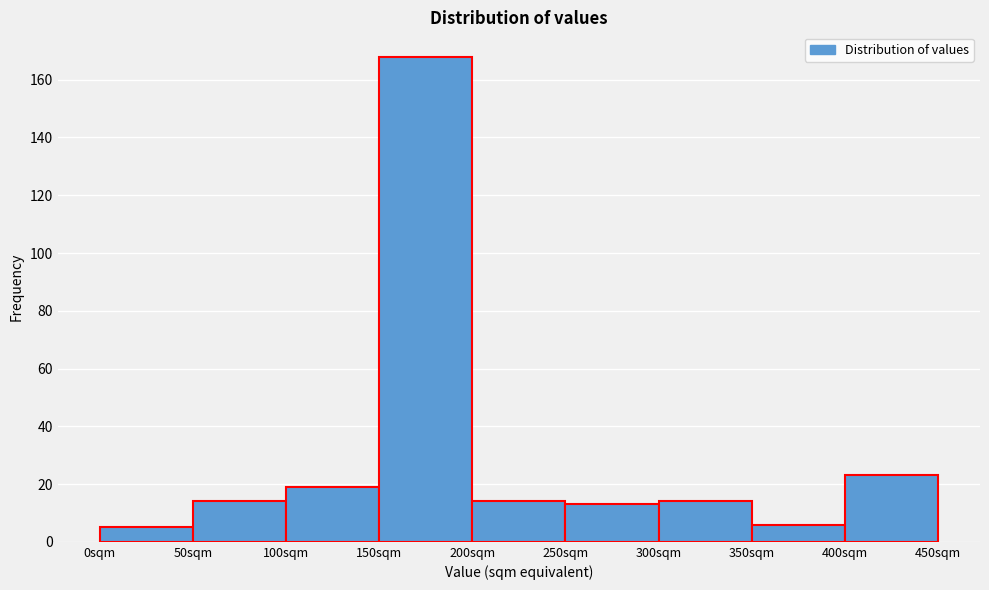

Reading left to right, transcribe this chart: for each bar, give the range it covers on the x-axis and its height. The values are not printed on the chart, so give them approximately, as read against the axis.

0 to 50: 6
50 to 100: 14
100 to 150: 20
150 to 200: 168
200 to 250: 14
250 to 300: 14
300 to 350: 14
350 to 400: 6
400 to 450: 24